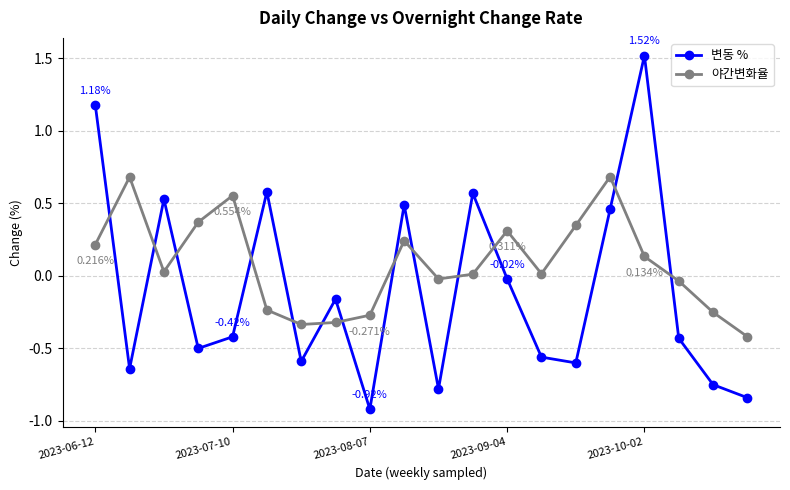

Which series has the largest range (max minus min)?

변동 %